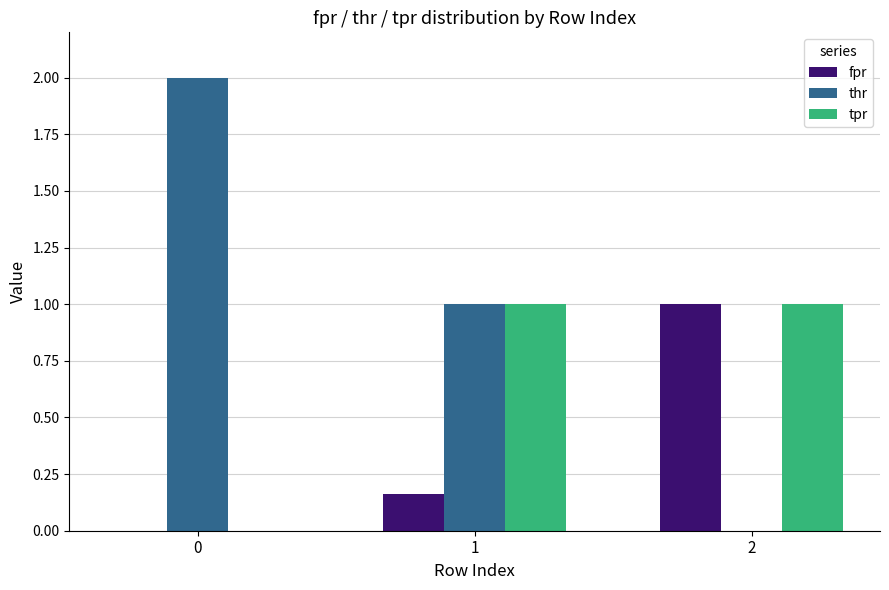

How many positive values does the fpr series have?

2